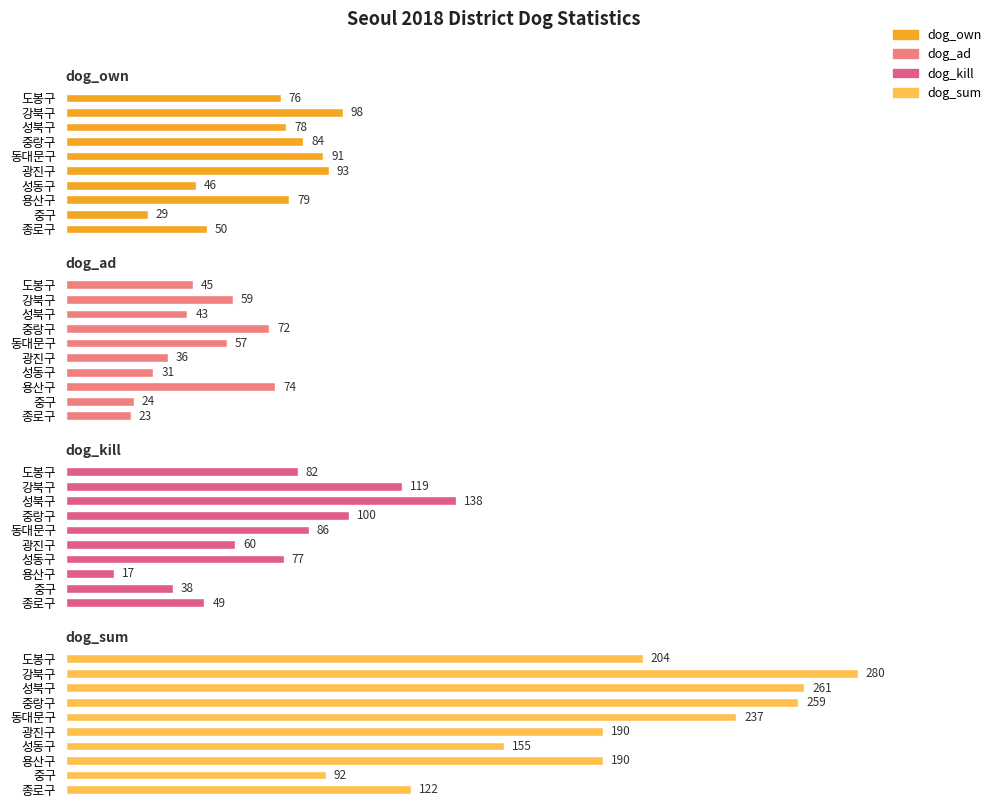

At how many categories does at least one series exceed 176?

7